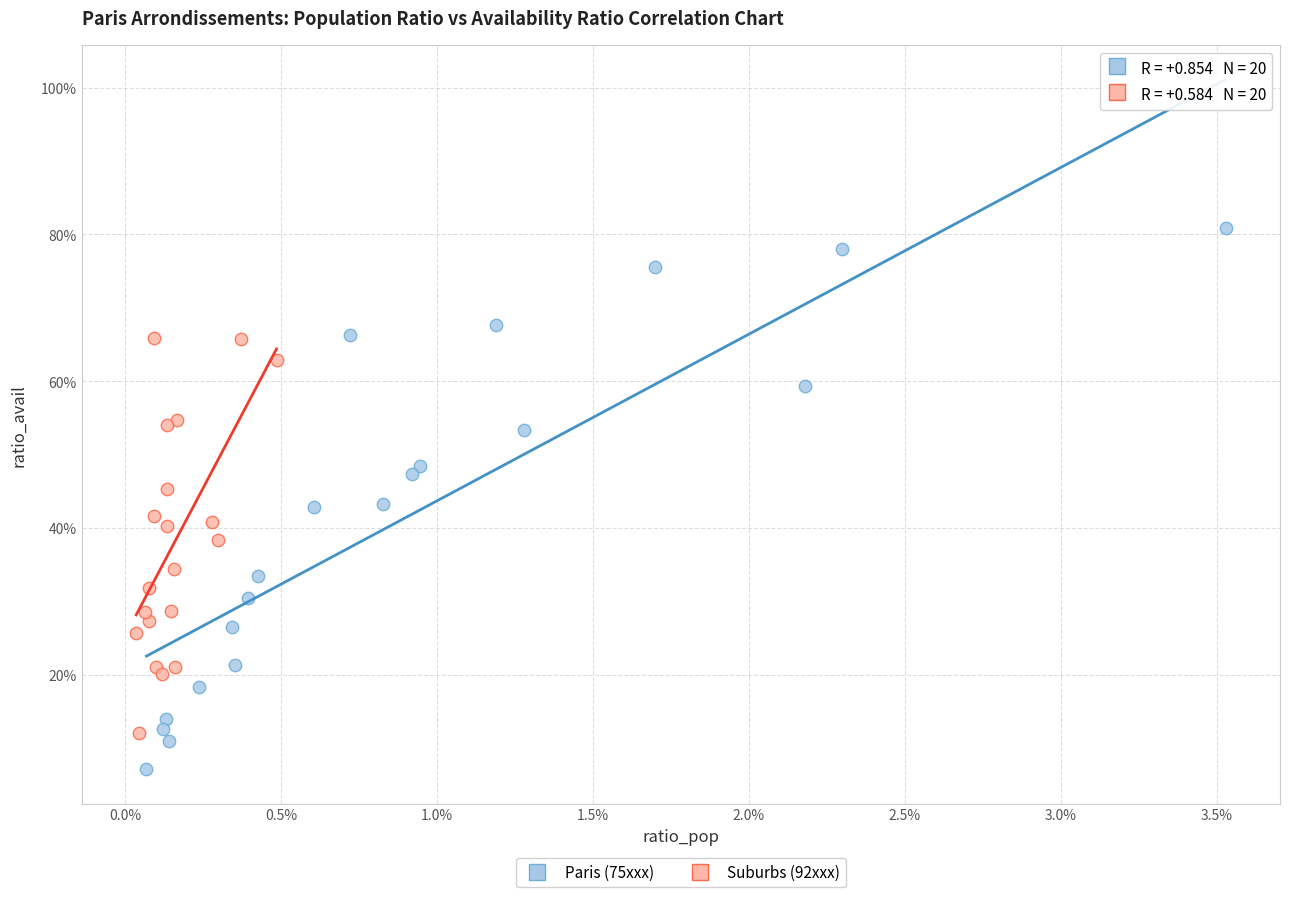

Which series has the widest spread of Y values?

Paris (75xxx)